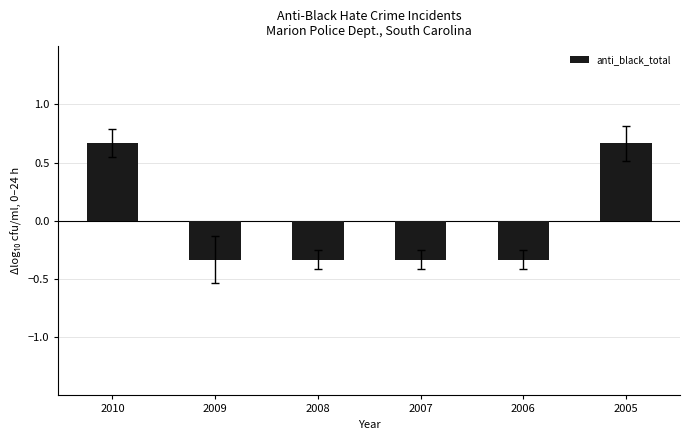

True or false: the data shows -0.2 at 2006.

False